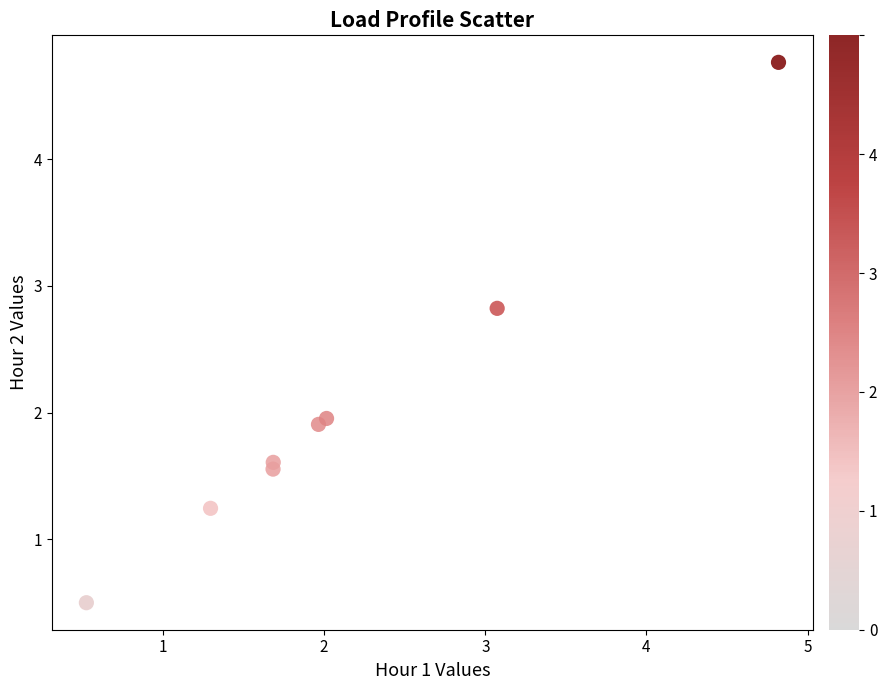

What is the average X value?

2.1